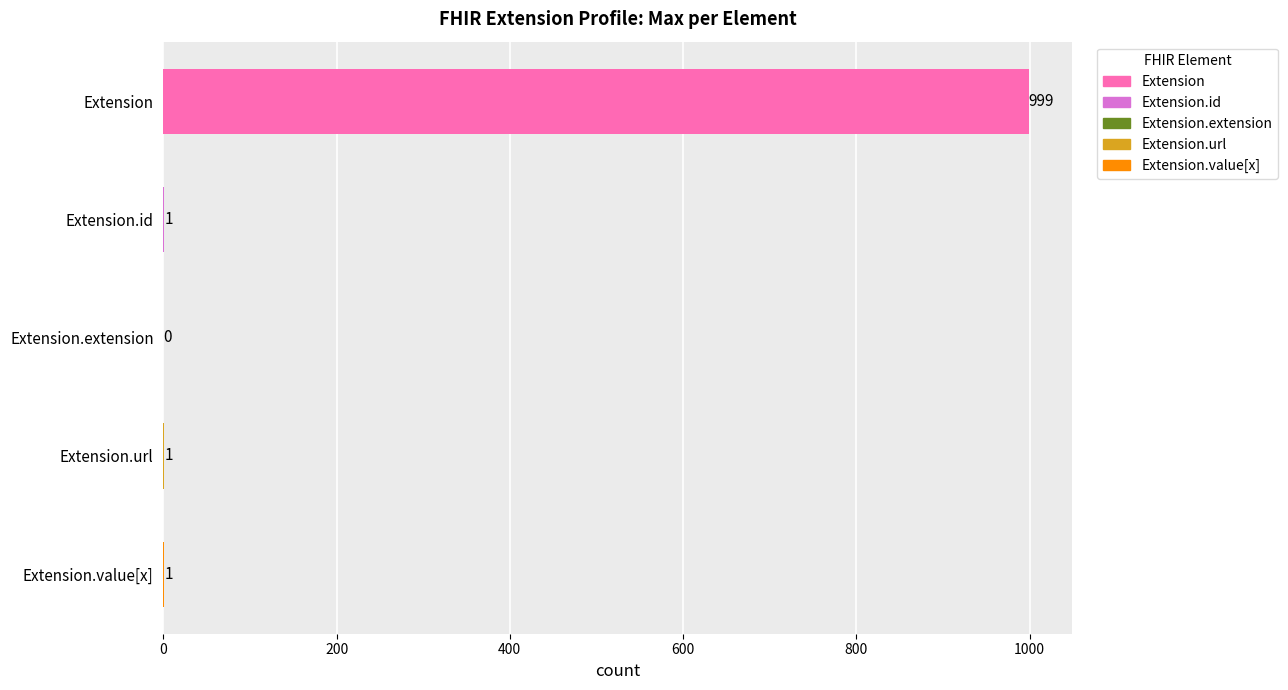

Reading bottom to top, list all the values displayed in this chart.

Extension.value[x]=1	Extension.url=1	Extension.extension=0	Extension.id=1	Extension=999